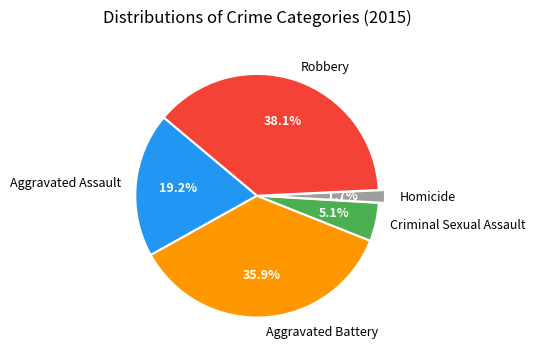

Which has a higher value, Criminal Sexual Assault or Robbery?

Robbery